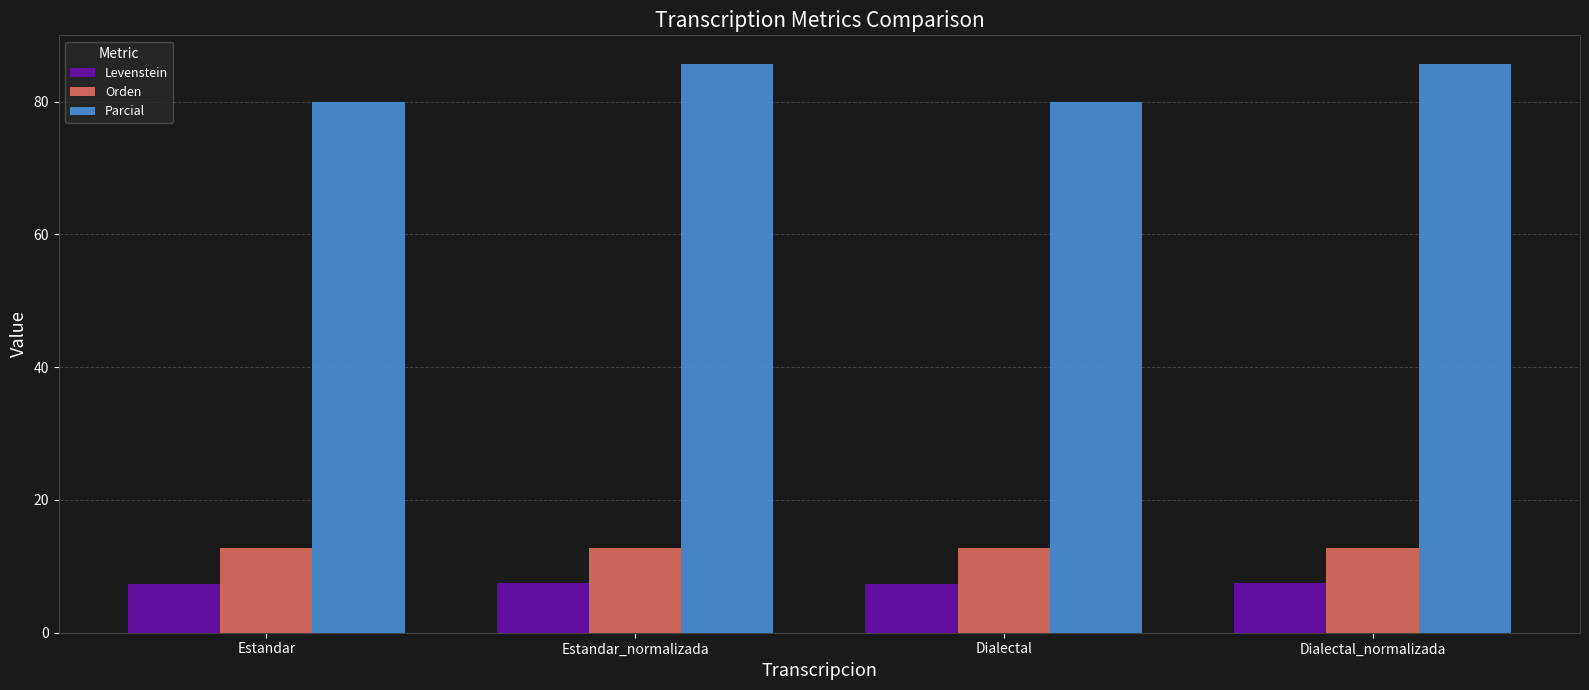

What is the lowest value of the Parcial series?

80.0